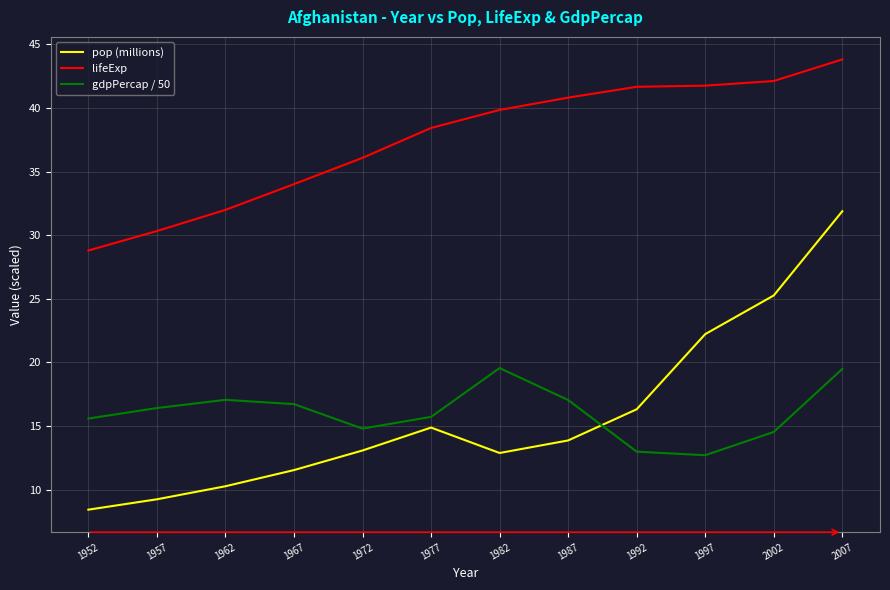

Where is lifeExp nearest to the value 36?

1972